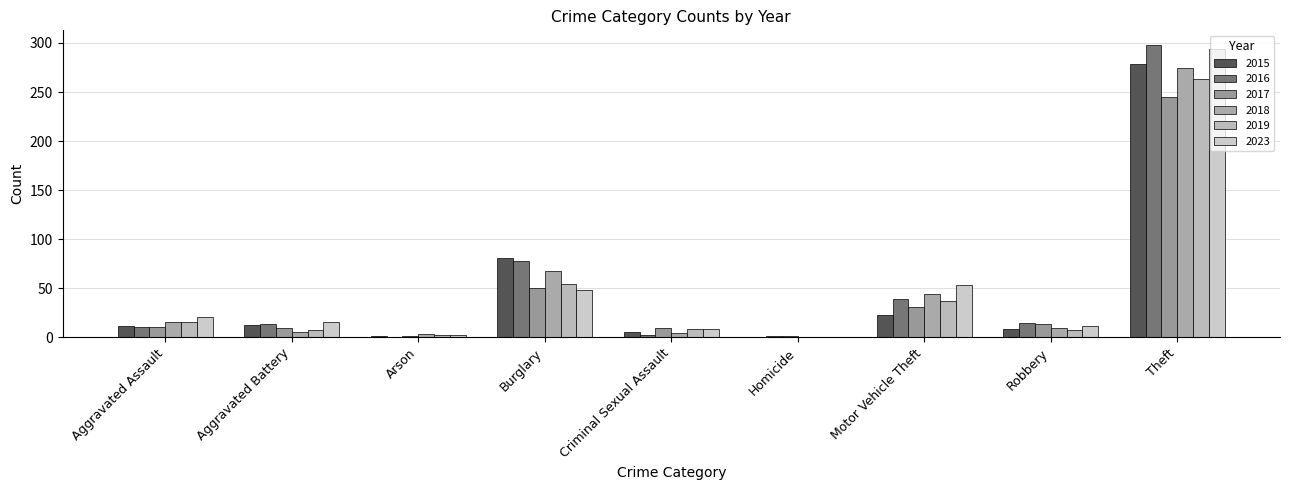

How many categories are shown in the chart?

9